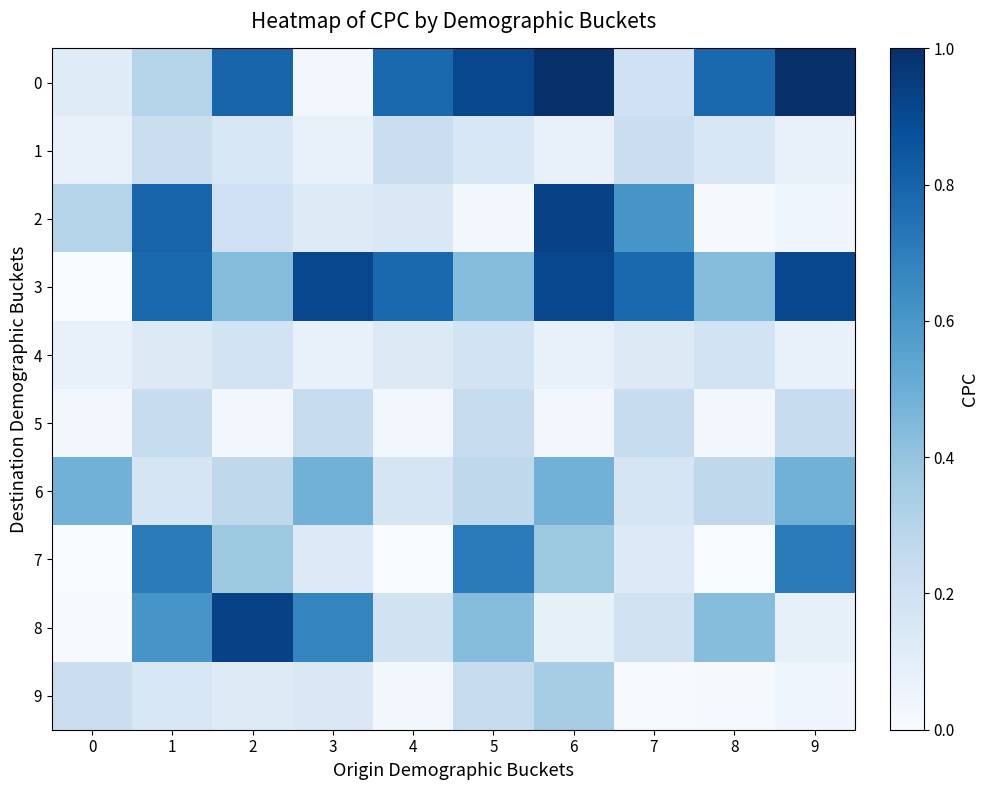

At how many categories does at least one series exceed 0?

10